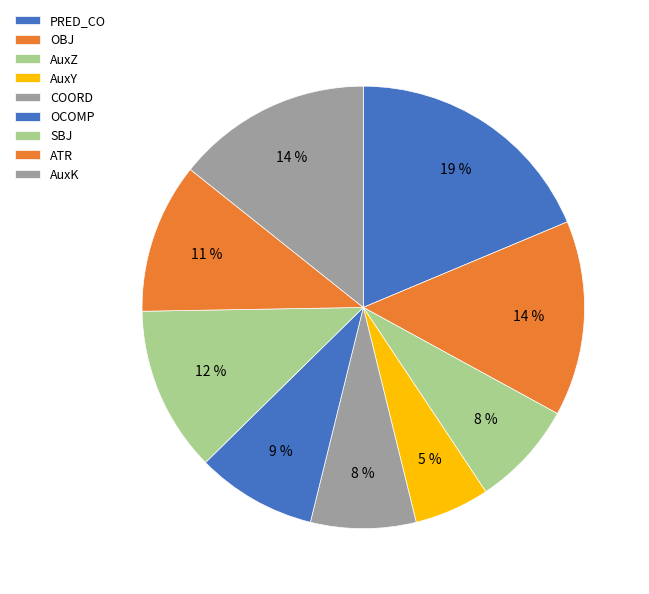

Count the number of slices in the pie.

9